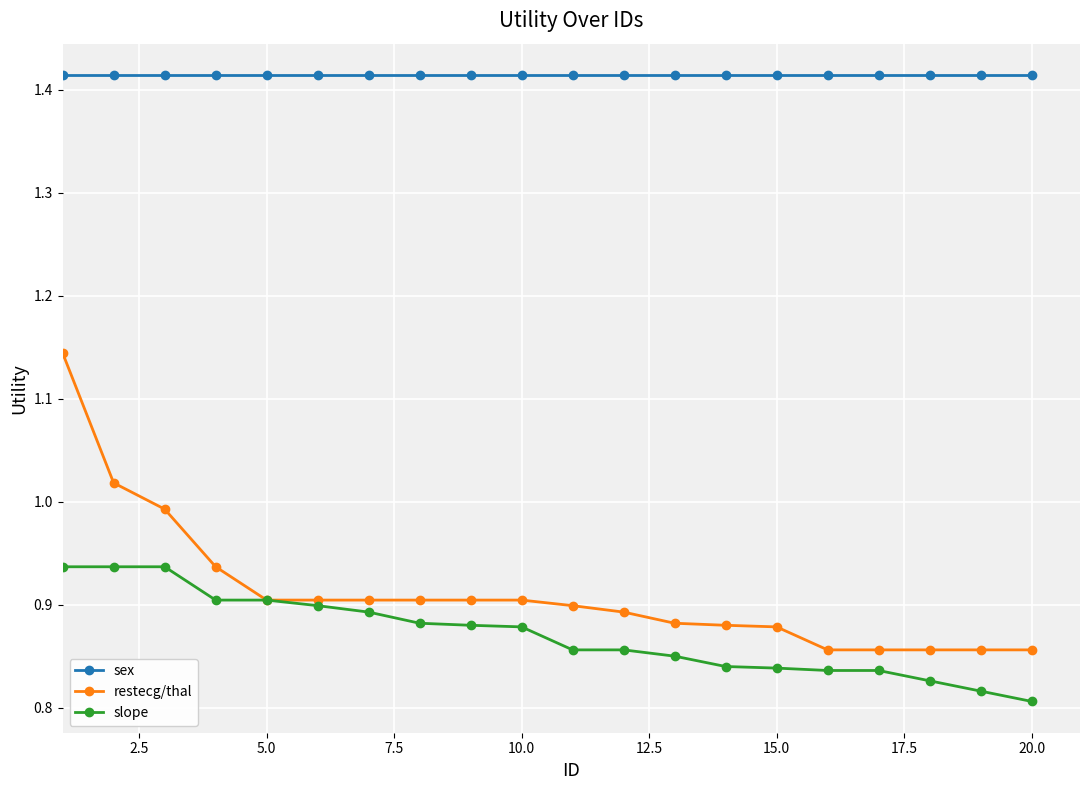

Which series has the largest range (max minus min)?

restecg/thal